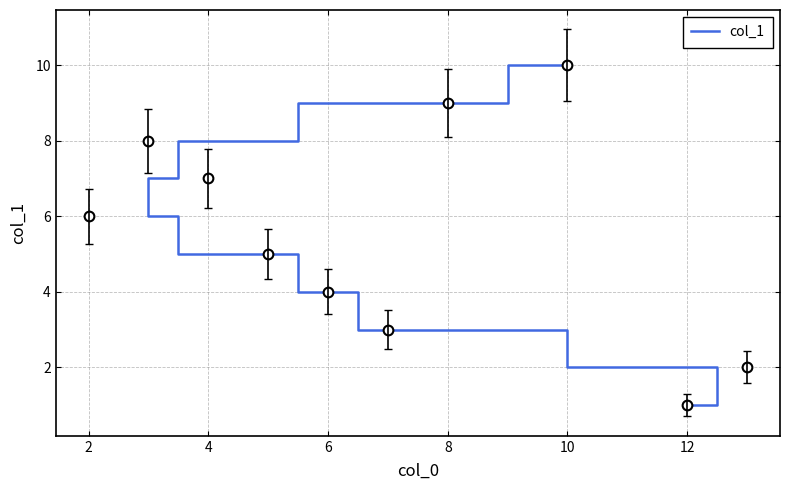

How many values exceed 6?

4